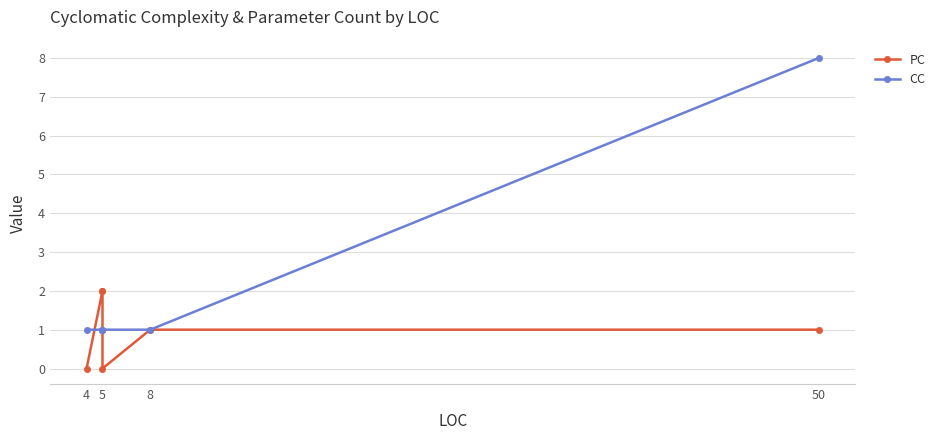

What is the highest value of the PC series?

2